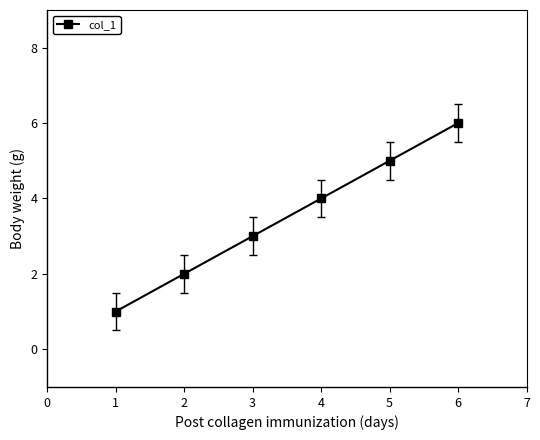

What is the value of the 3rd point from the left?

3